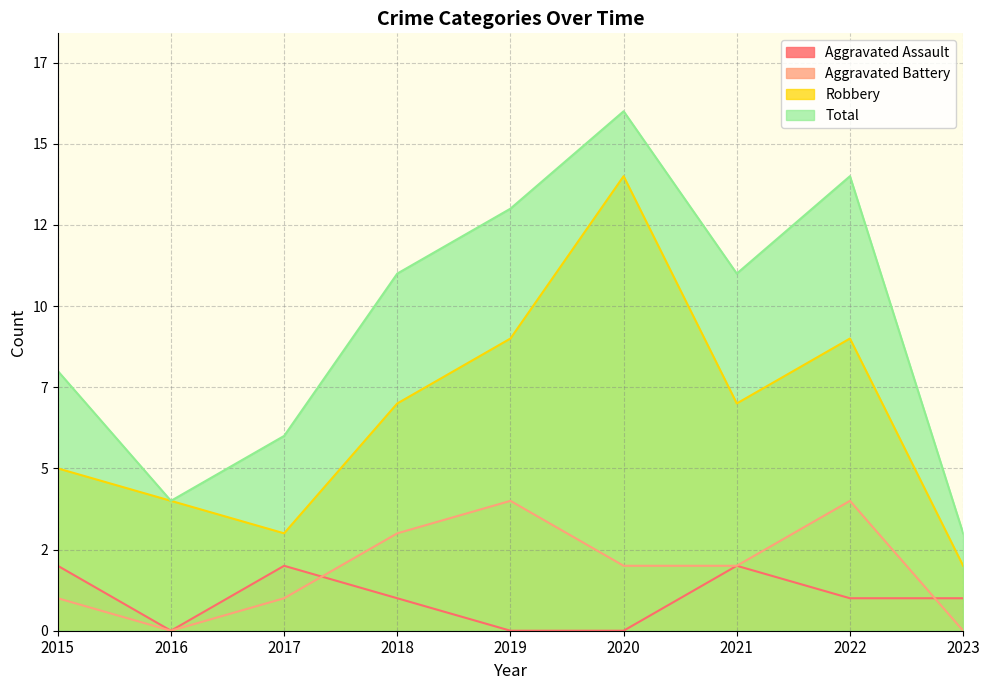

How many intersections are there between Aggravated Assault and Aggravated Battery?

2